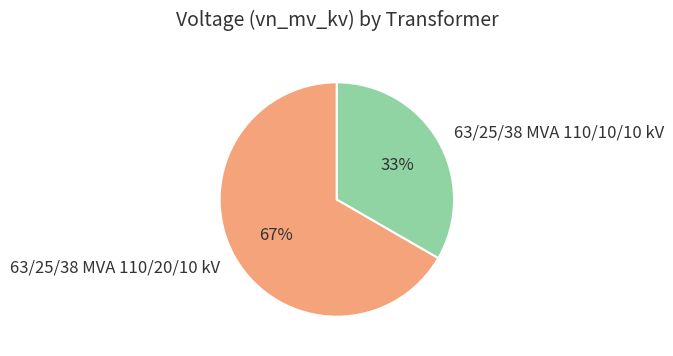

Count the number of slices in the pie.

2